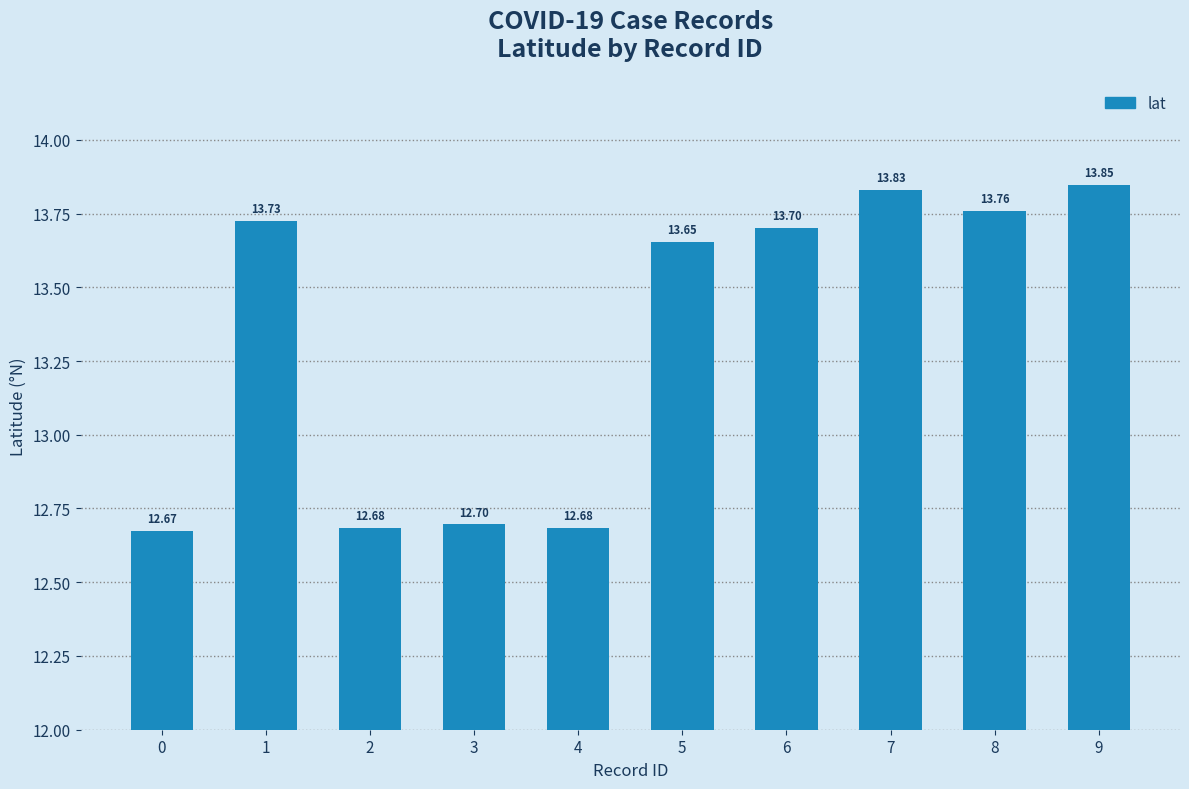

What is the average value?

13.3